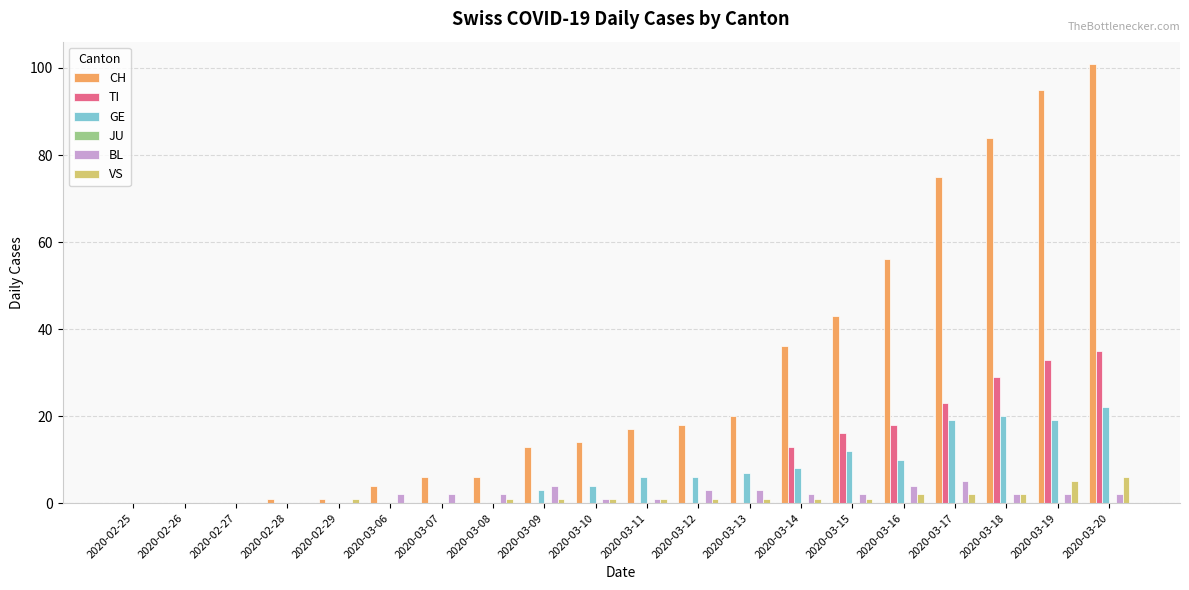

Is the value of CH at 2020-03-07 greater than the value of BL at 2020-02-26?

Yes